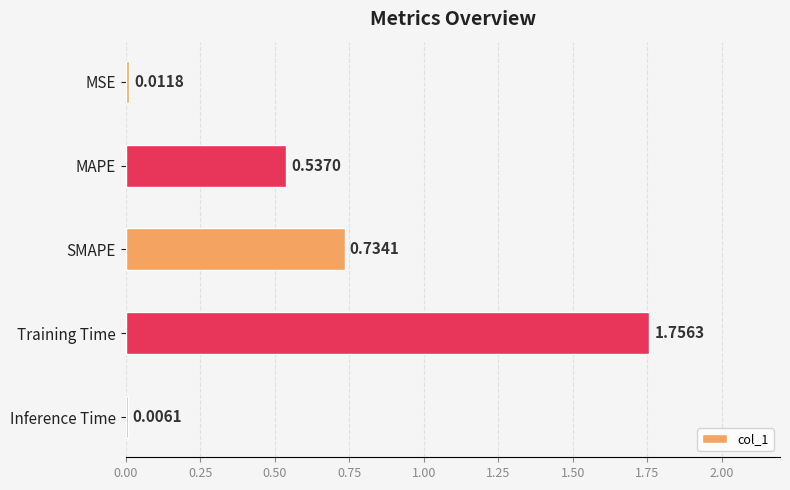

What is the sum of all values?

3.0